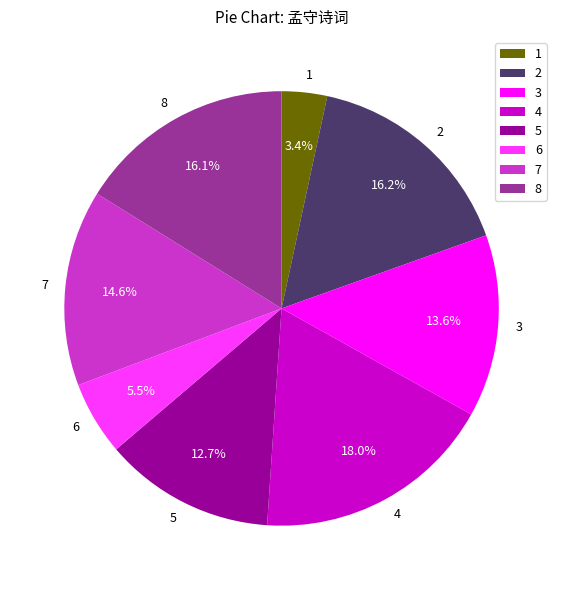

To the nearest percent, what is the average slice percentage?

12%